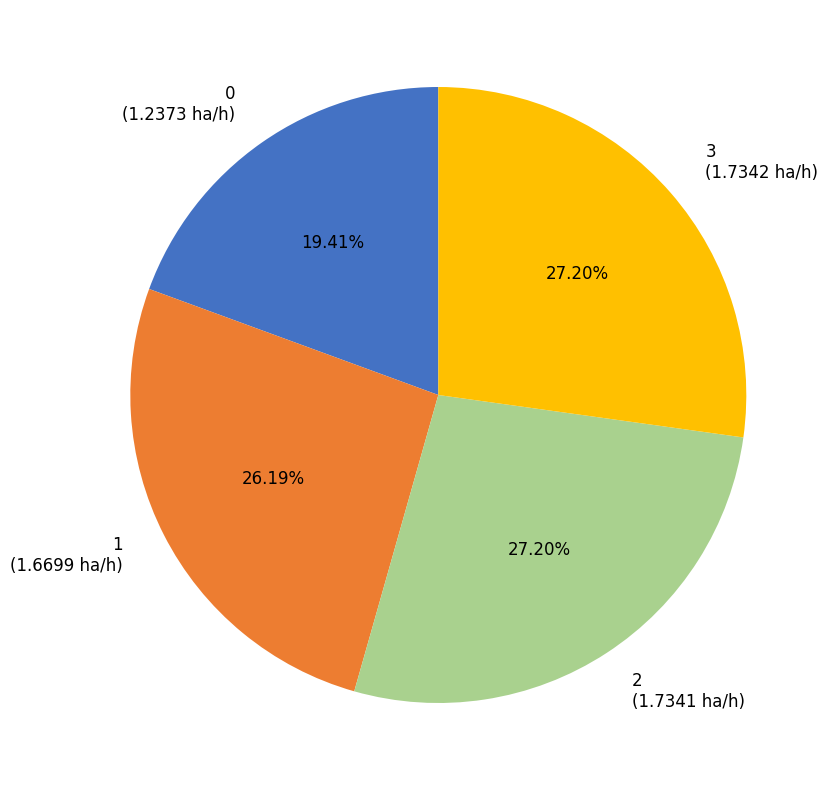

What portion of the pie excludes 0?

80.6%